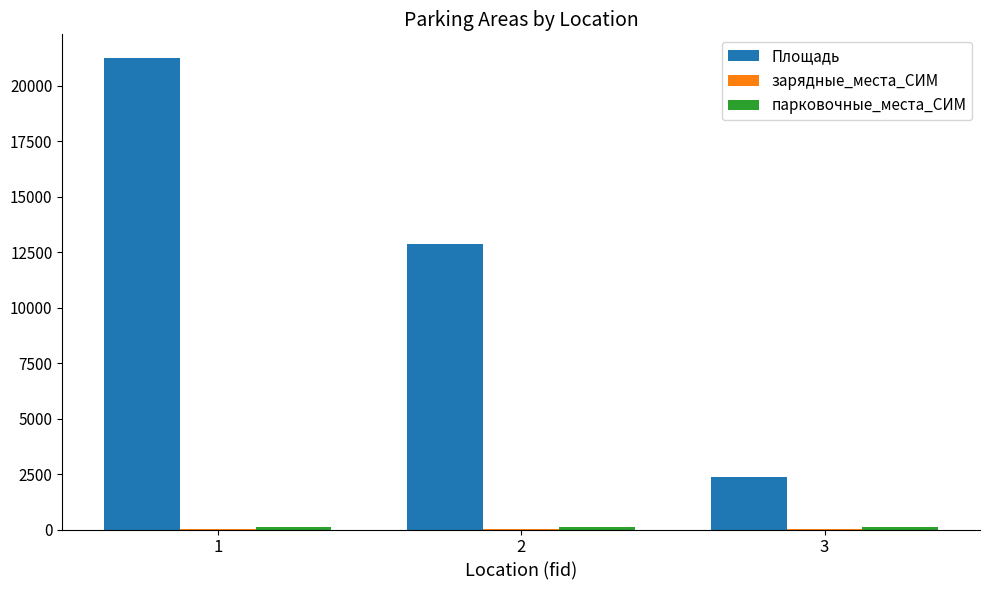

Which series changed the most between 1 and 3?

Площадь